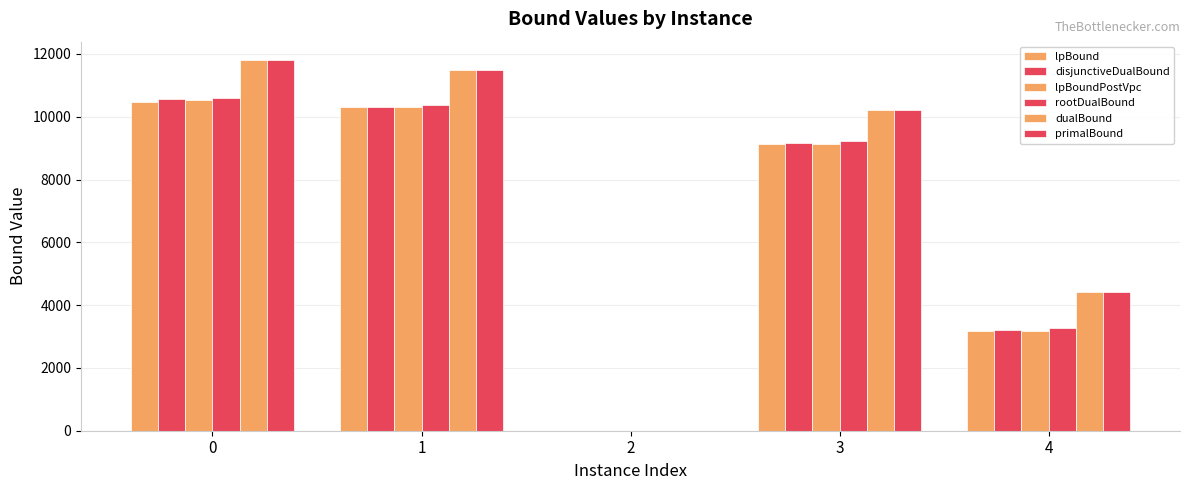

Are the bars grouped side by side (vs. stacked)?

Yes